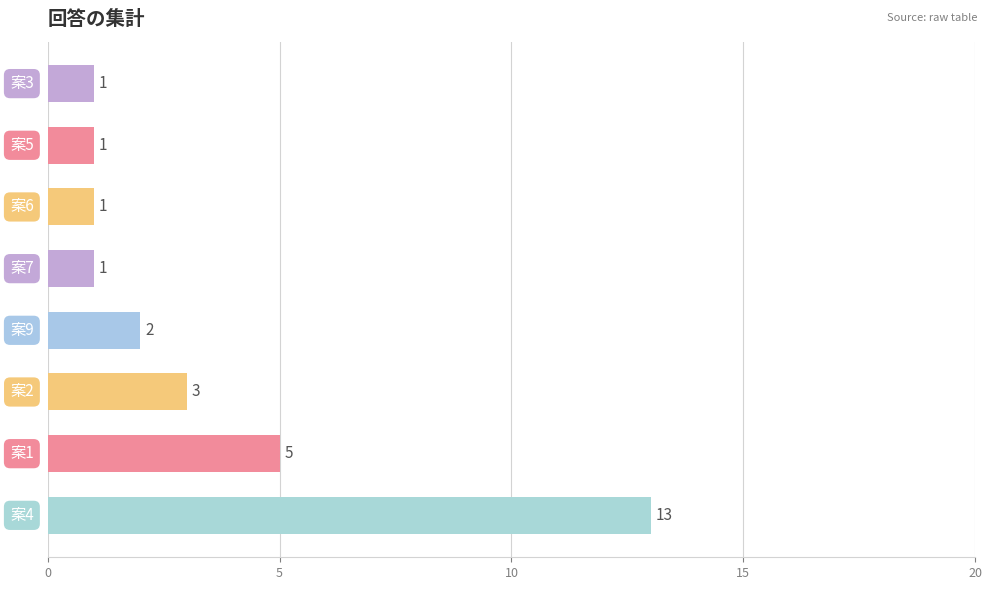

What is the average value?

3